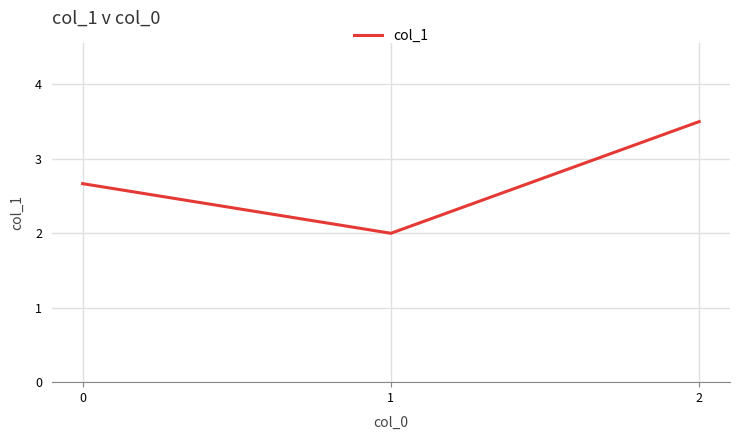

What is the greatest value displayed?

3.5